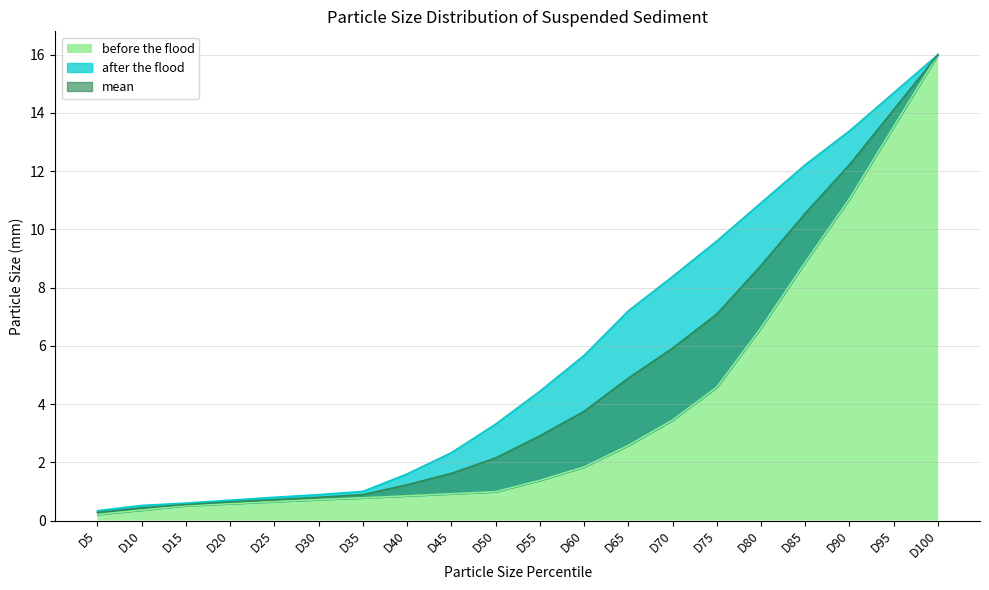

What is the difference between the mean values at D35 and D80?

7.9